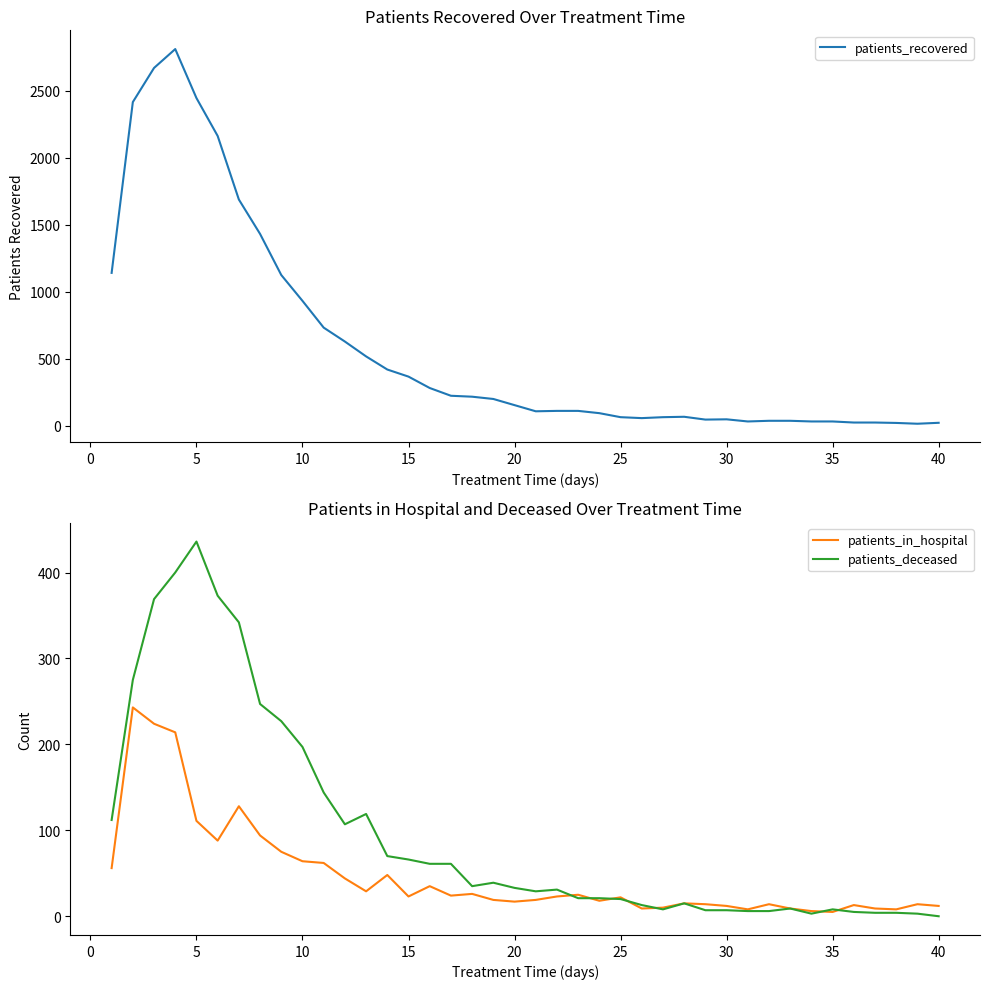

What is the maximum value for patients_recovered?

2813